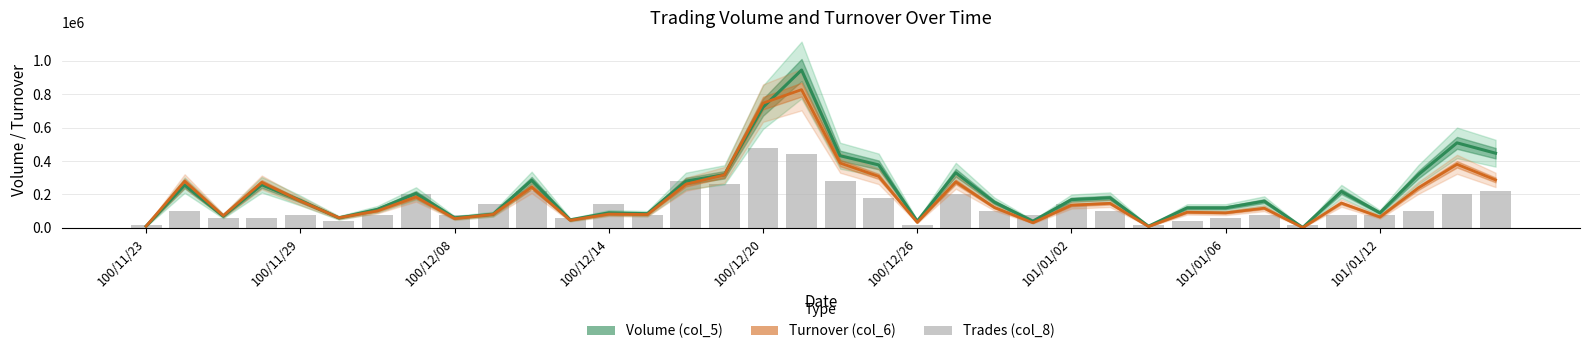

What is the total value across all series at 100/11/23?

40000